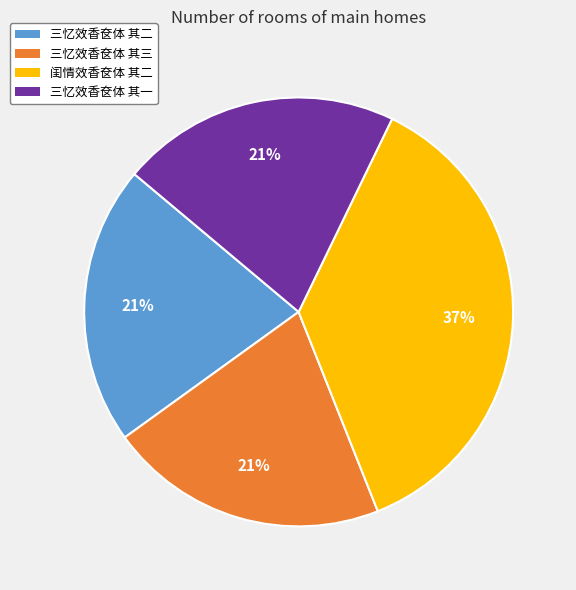

Count the number of slices in the pie.

4